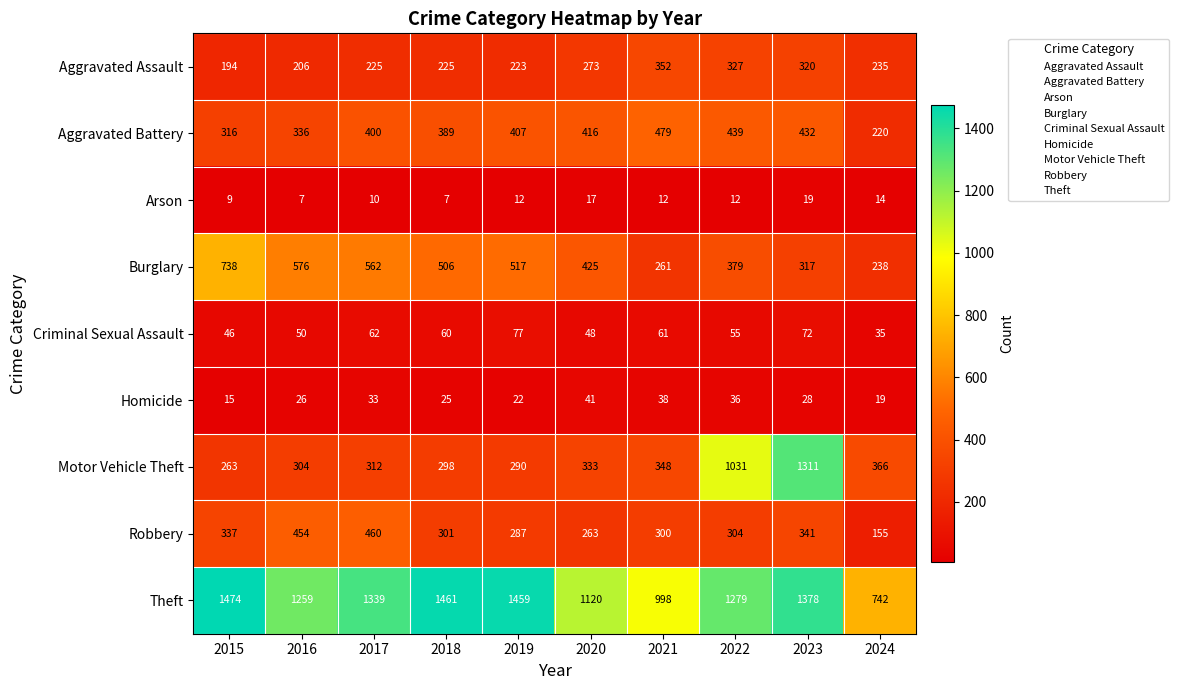

How many distinct data groups are displayed?

9